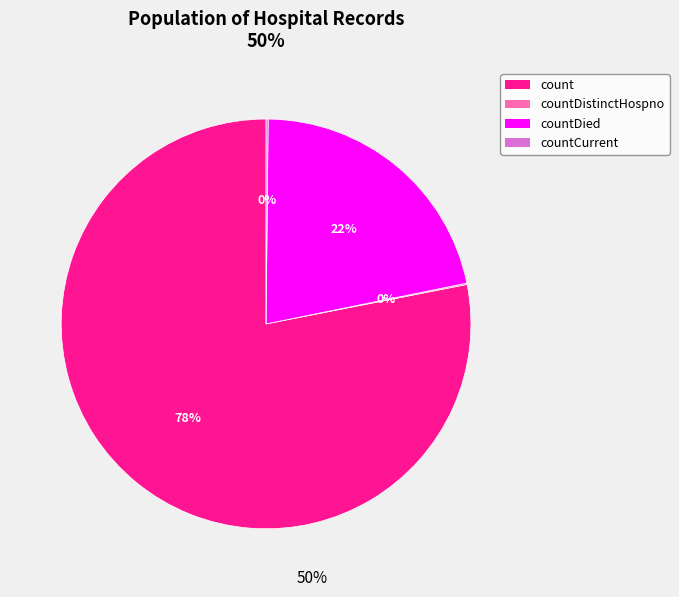

Does any single category account for the majority?

Yes